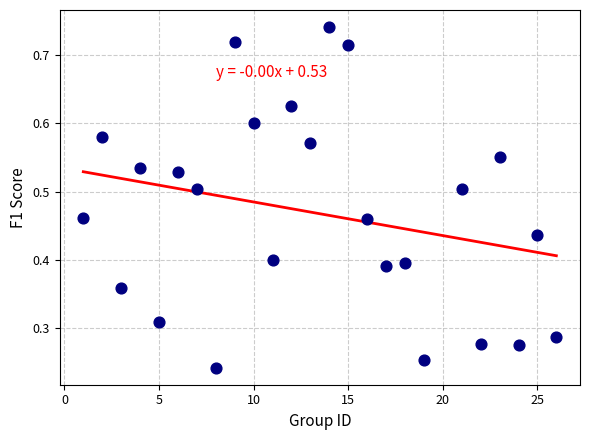

What is the range of X values (max minus min)?

25.0